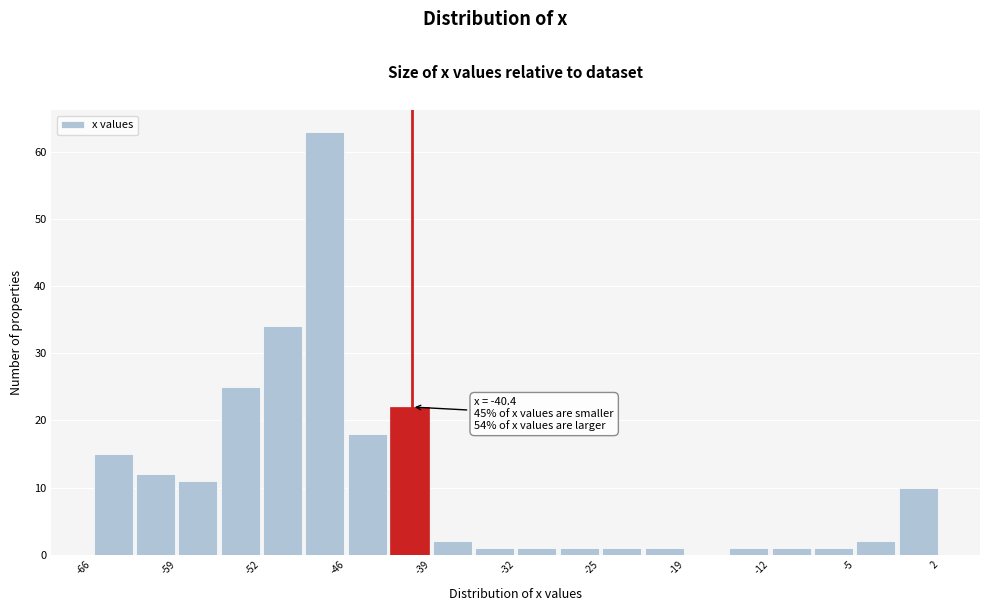

Around what value on the x-axis is the tallest bar? Give the approximate position of its centre, as read against the axis.

-47